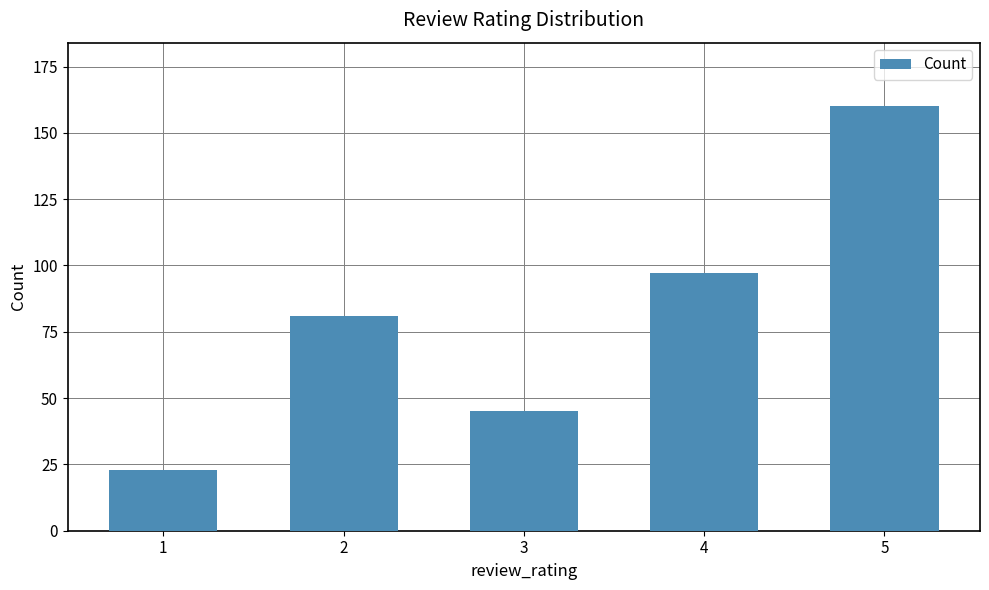

How many values are below 81?

2